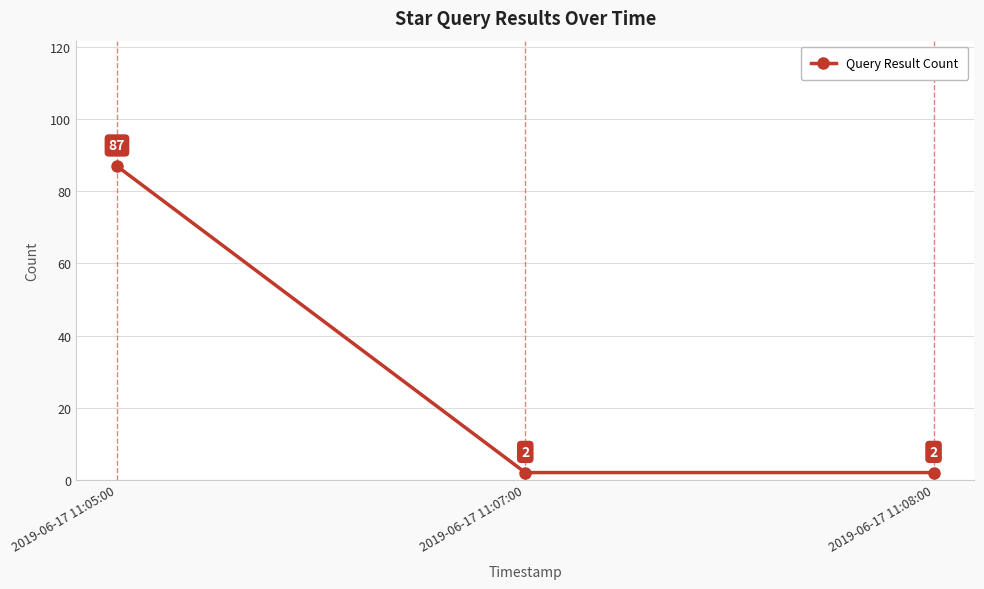

What is the minimum value shown in the chart?

2